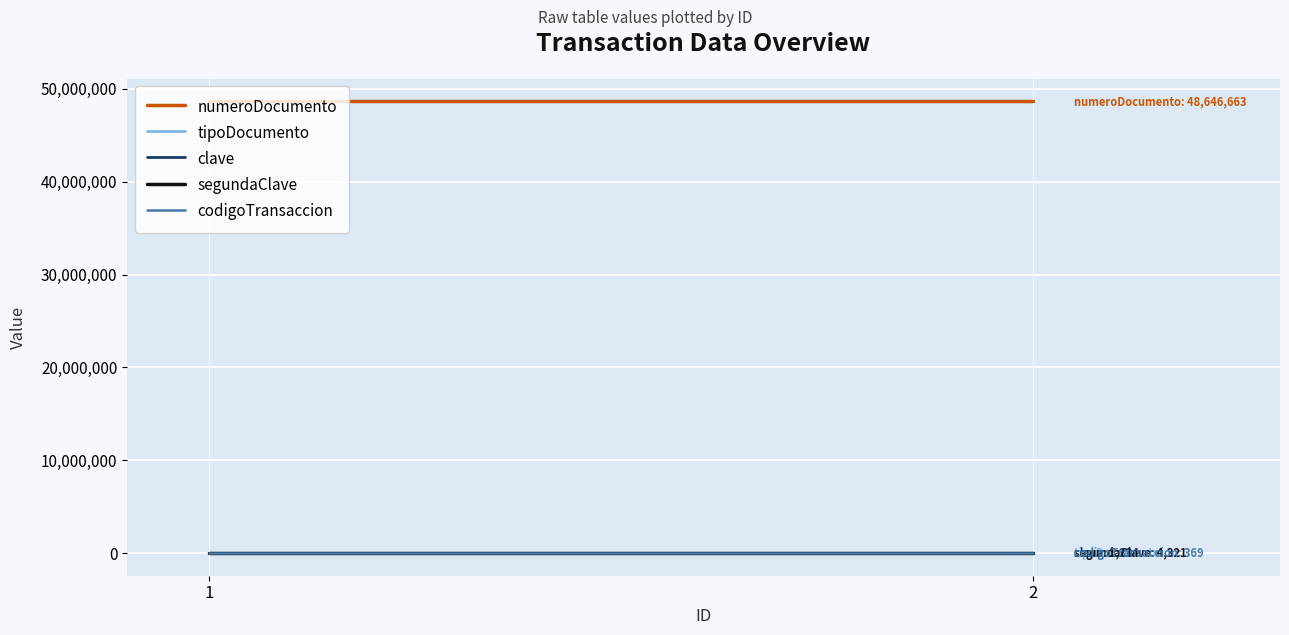

At which category is the sum across all series the highest?

1